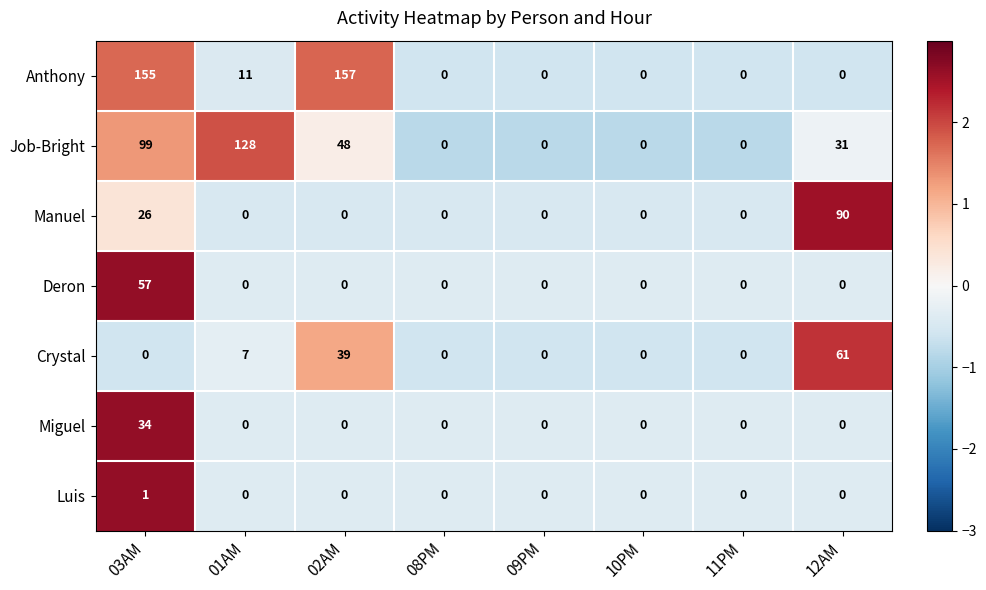

What is the maximum value shown in the chart?

157